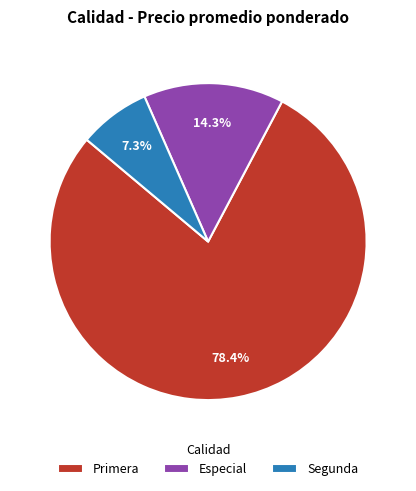

What portion of the pie excludes Primera?

21.6%